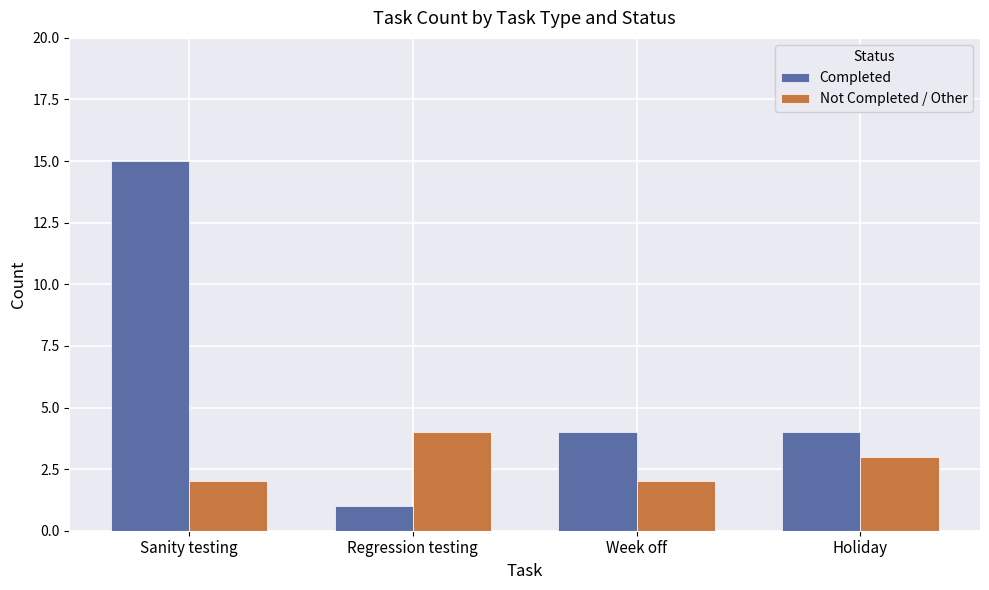

What is the approximate value of Not Completed / Other at Sanity testing?

2